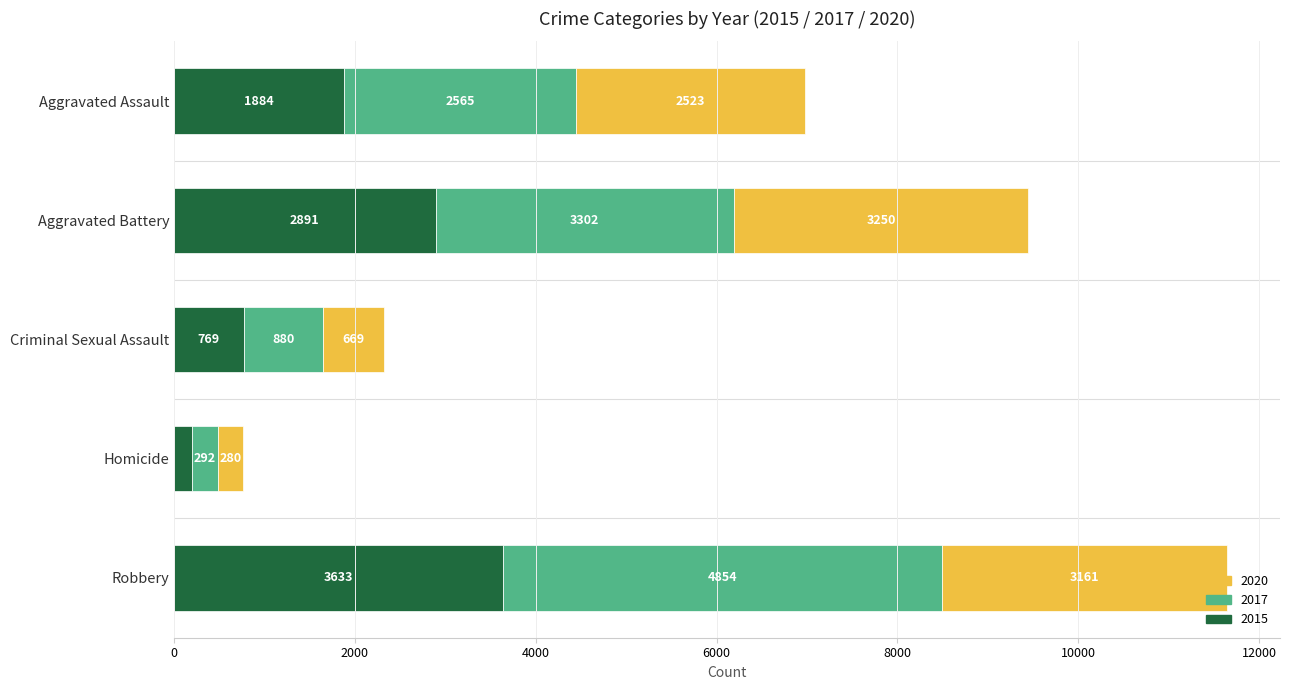

What is the sum of all 2015 values?

9370